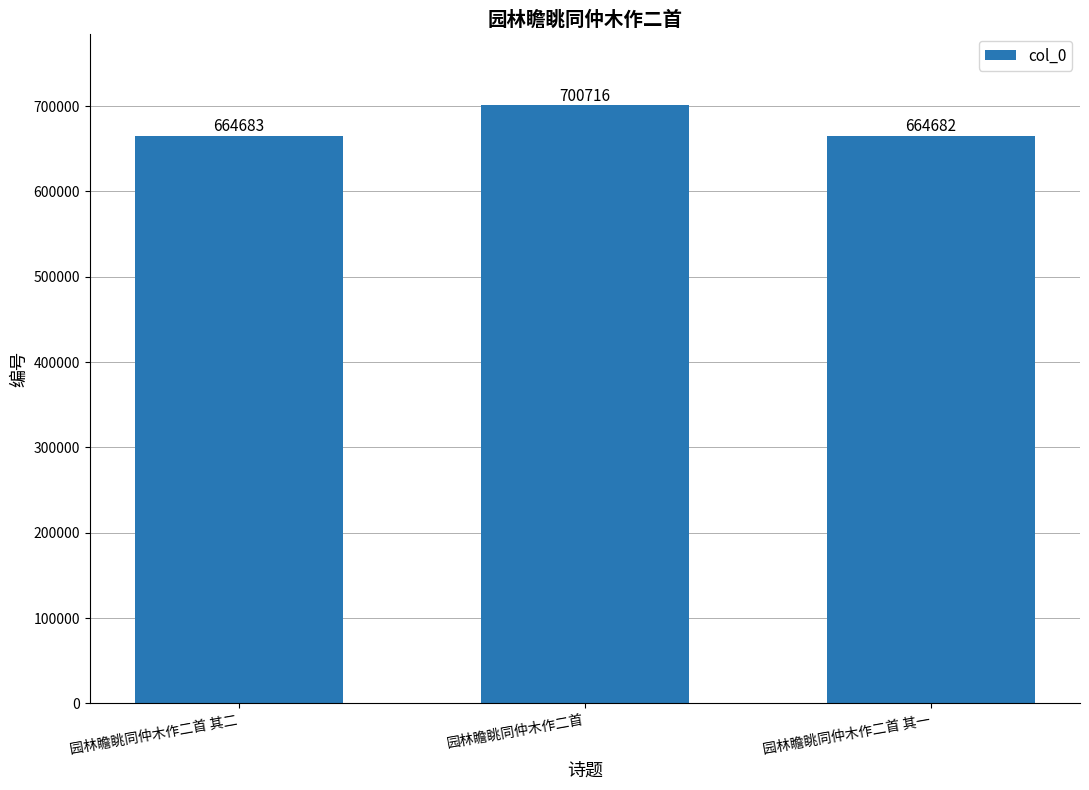

What is the difference between the second highest and minimum values?

1